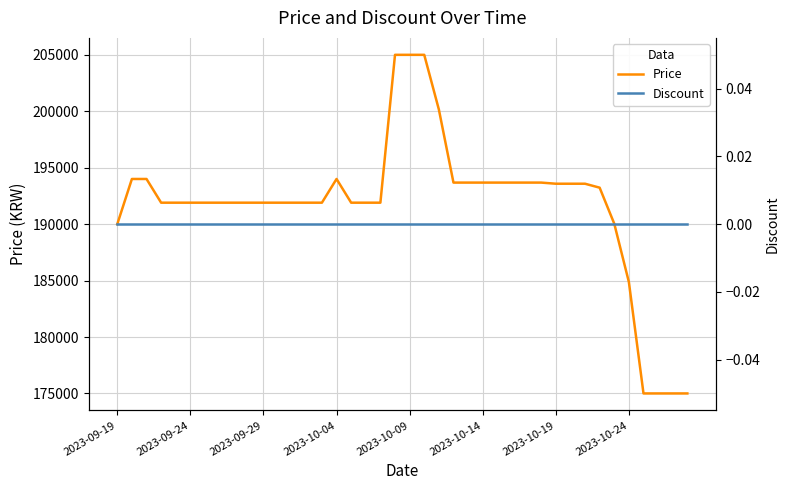

The Price series shows 293404 at 33. True or false?

False